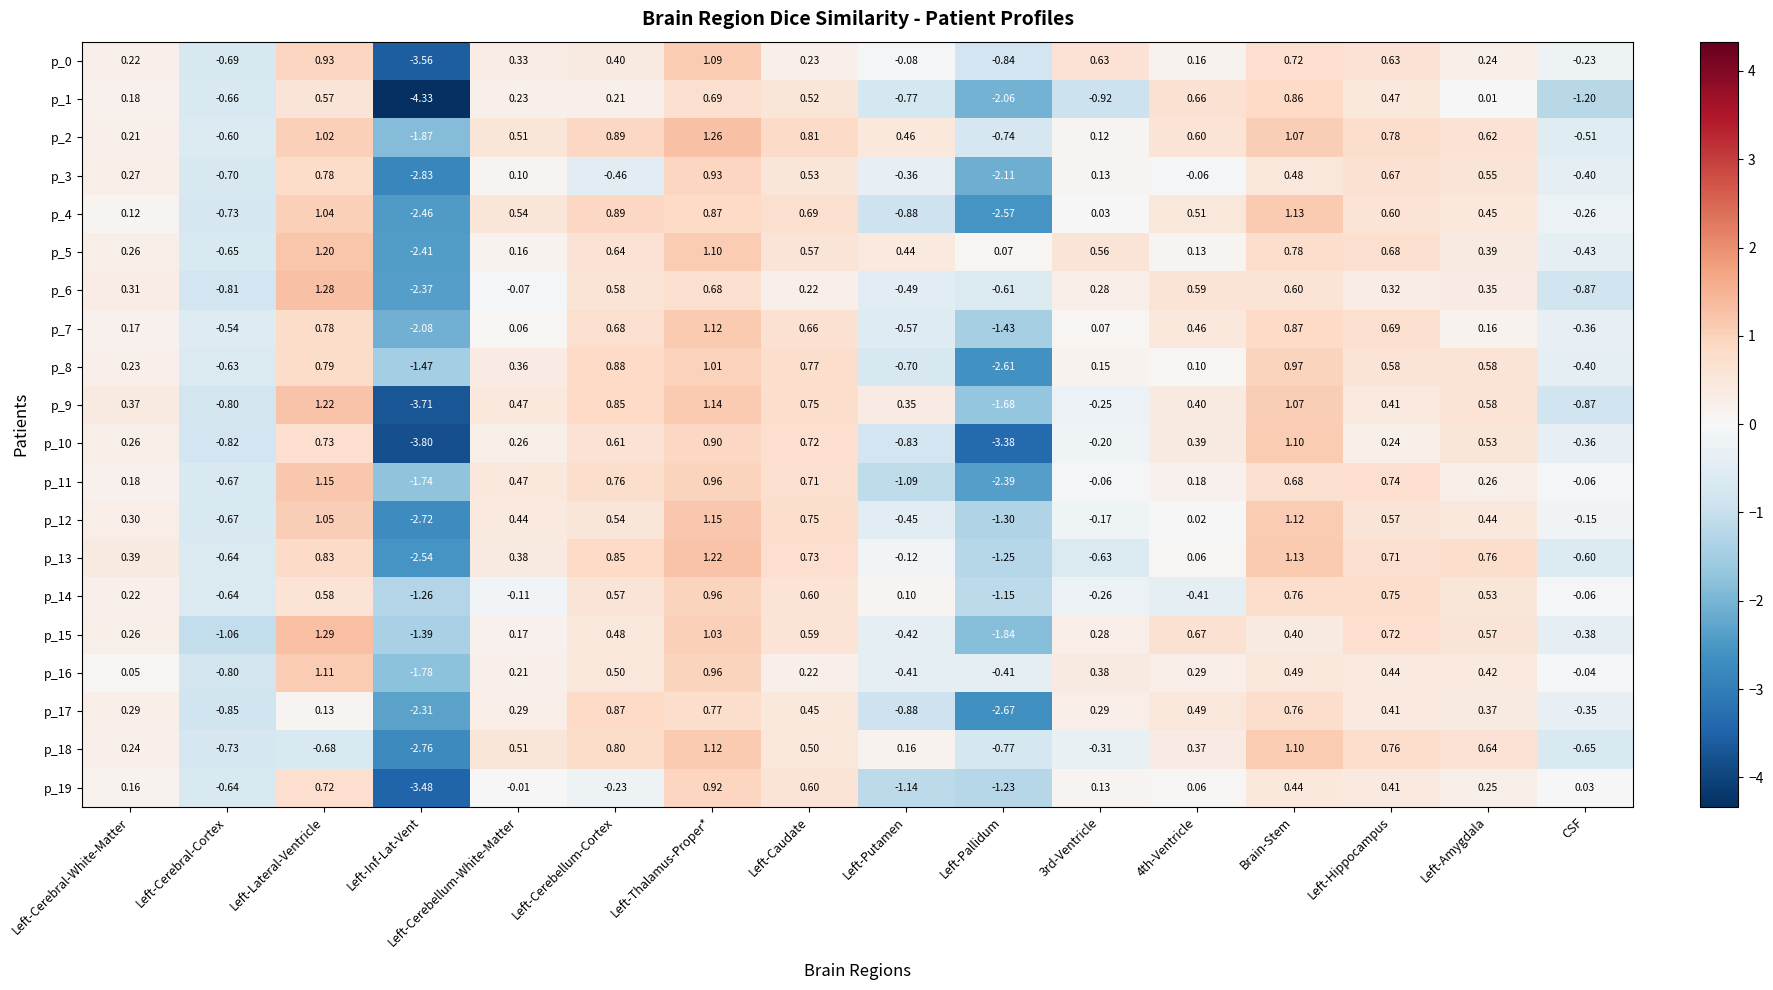

Count the number of data series in this chart.

20